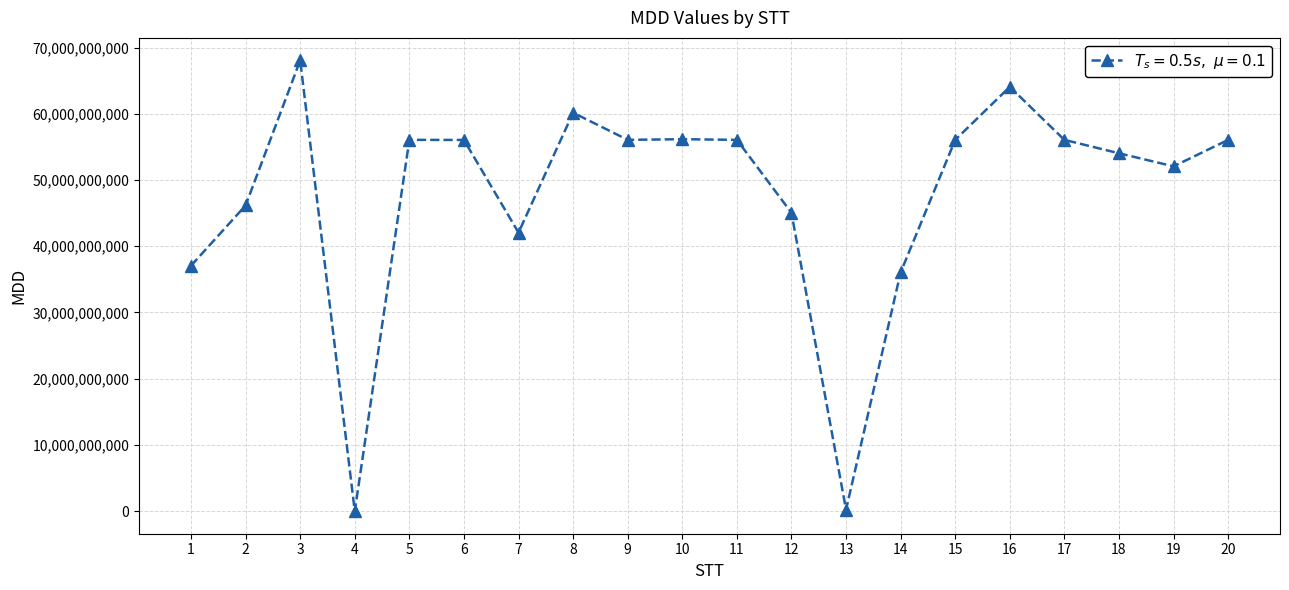

Count the number of data series in this chart.

1